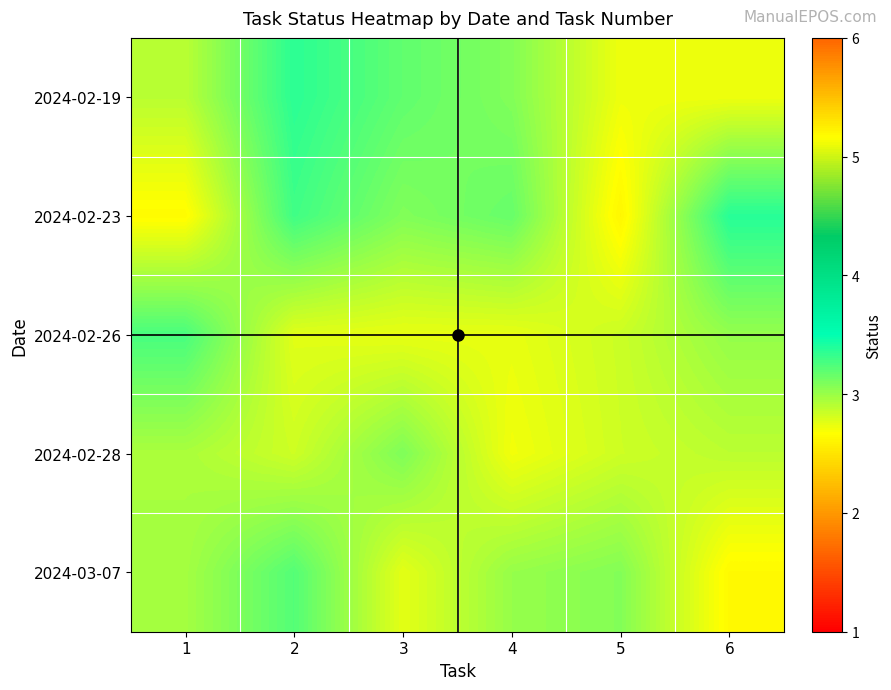

Reading left to right, what are all the values shown in this chart?

2024-02-19: 1=2.9	2=3.4	3=3.2	4=3.1	5=2.7	6=2.7
2024-02-23: 1=2.6	2=3.3	3=3.1	4=3.2	5=2.6	6=3.4
2024-02-26: 1=3.3	2=2.8	3=2.7	4=2.7	5=2.8	6=3.0
2024-02-28: 1=2.9	2=2.8	3=3.1	4=2.7	5=2.8	6=2.9
2024-03-07: 1=3.0	2=3.2	3=2.8	4=3.0	5=3.1	6=2.6